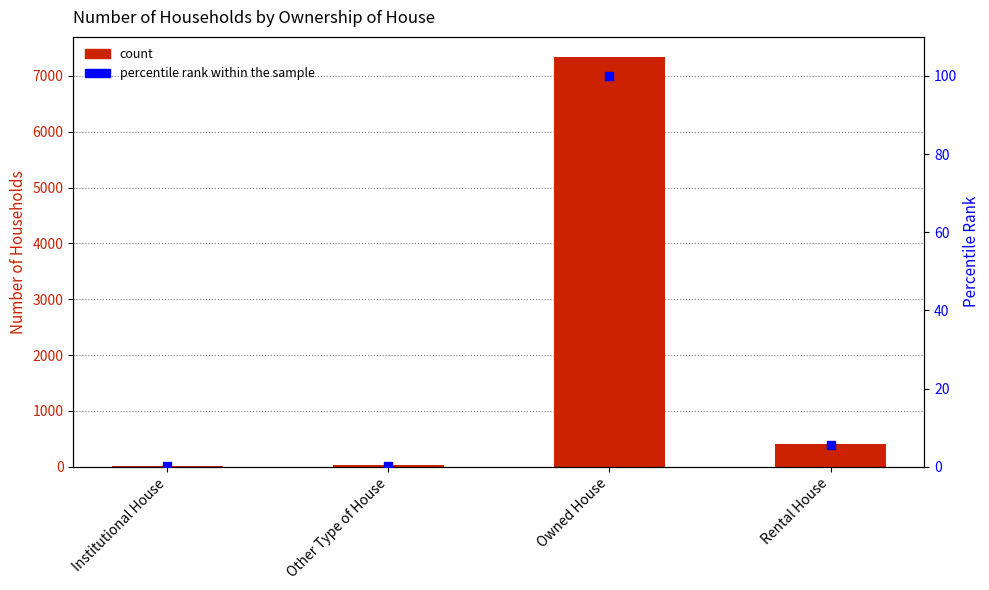

Which series contains the lowest Y value?

Percentile rank within the sample